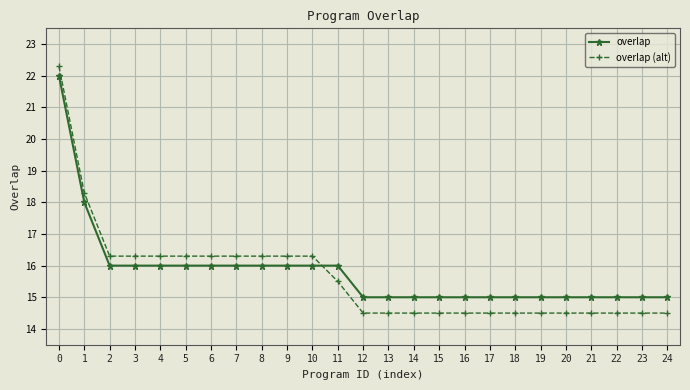

What are all the series names shown in the legend?

overlap, overlap (alt)